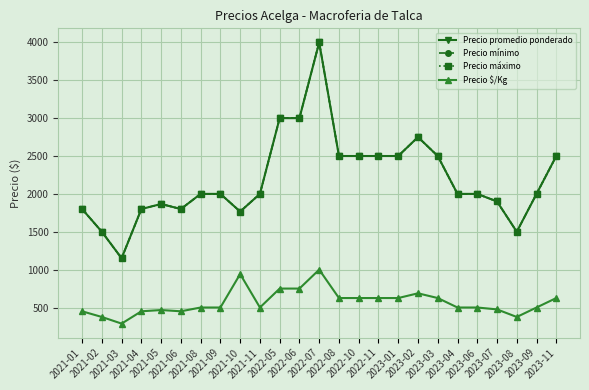

Is this an area chart (filled region under the line)?

No